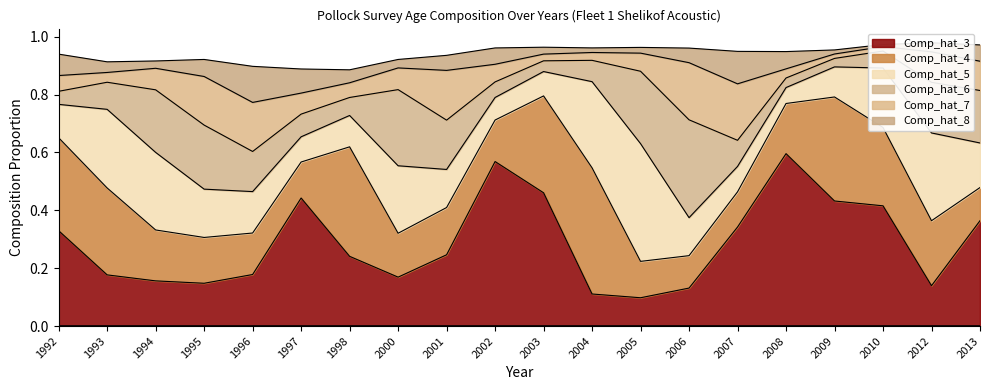

What value does the Comp_hat_5 series have at 2007?

0.1